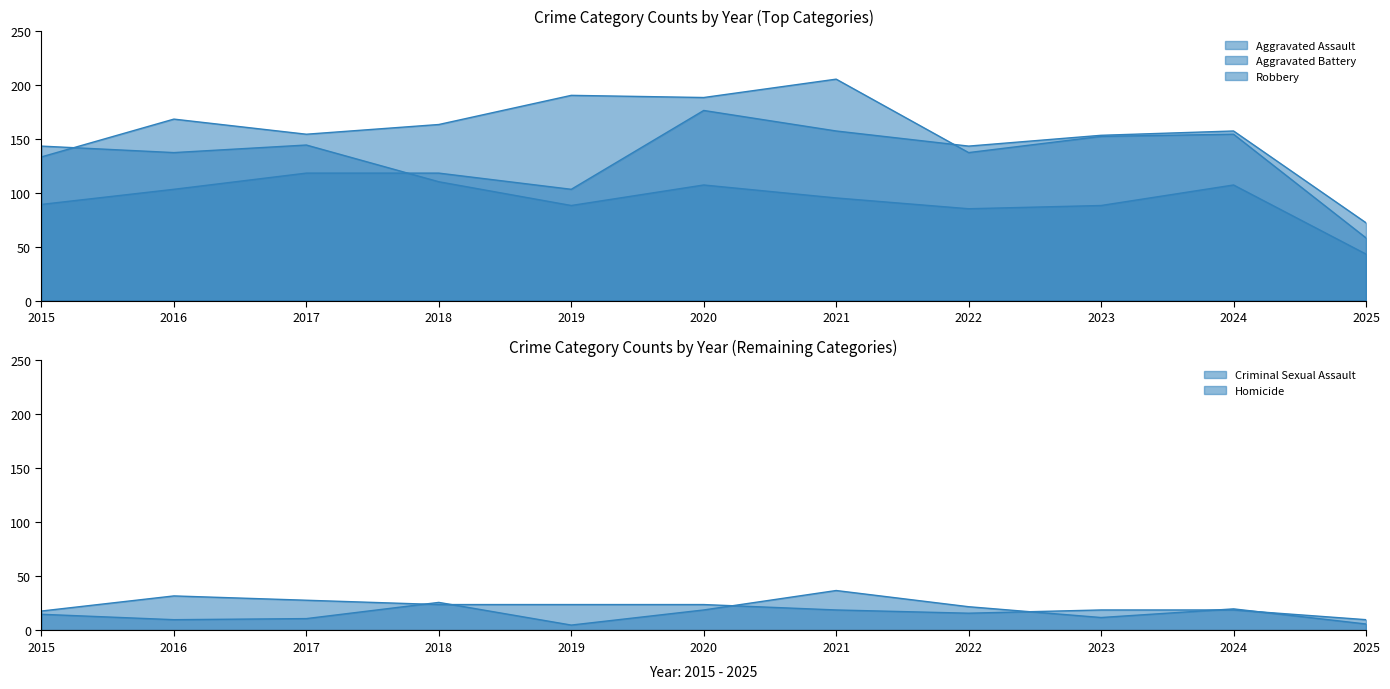

What is the difference between the maximum and second lowest values in the Aggravated Battery series?

72